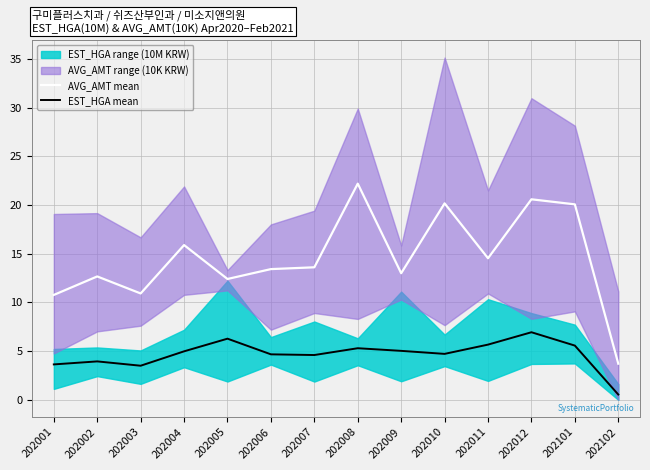

Which series has the largest range (max minus min)?

AVG_AMT mean